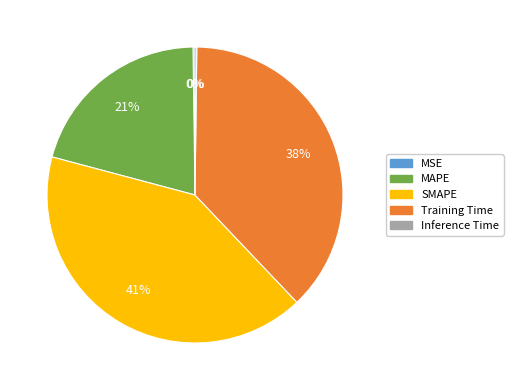

To the nearest percent, what percentage of the pie is SMAPE?

41%